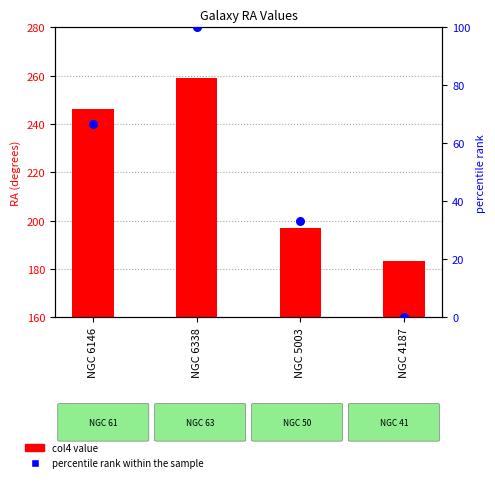

Which series has the largest total across all categories?

col4